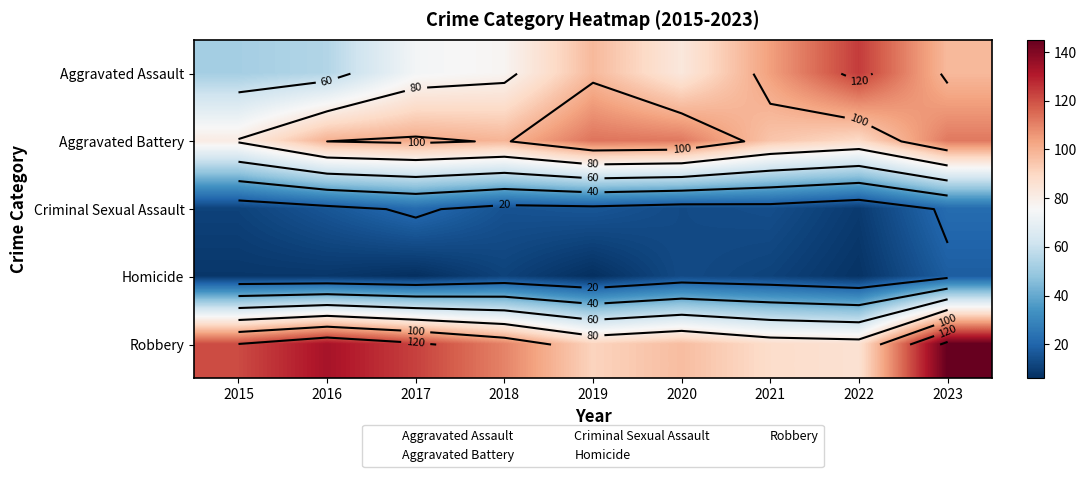

What is the difference between the Aggravated Battery values at 2023 and 2016?

12